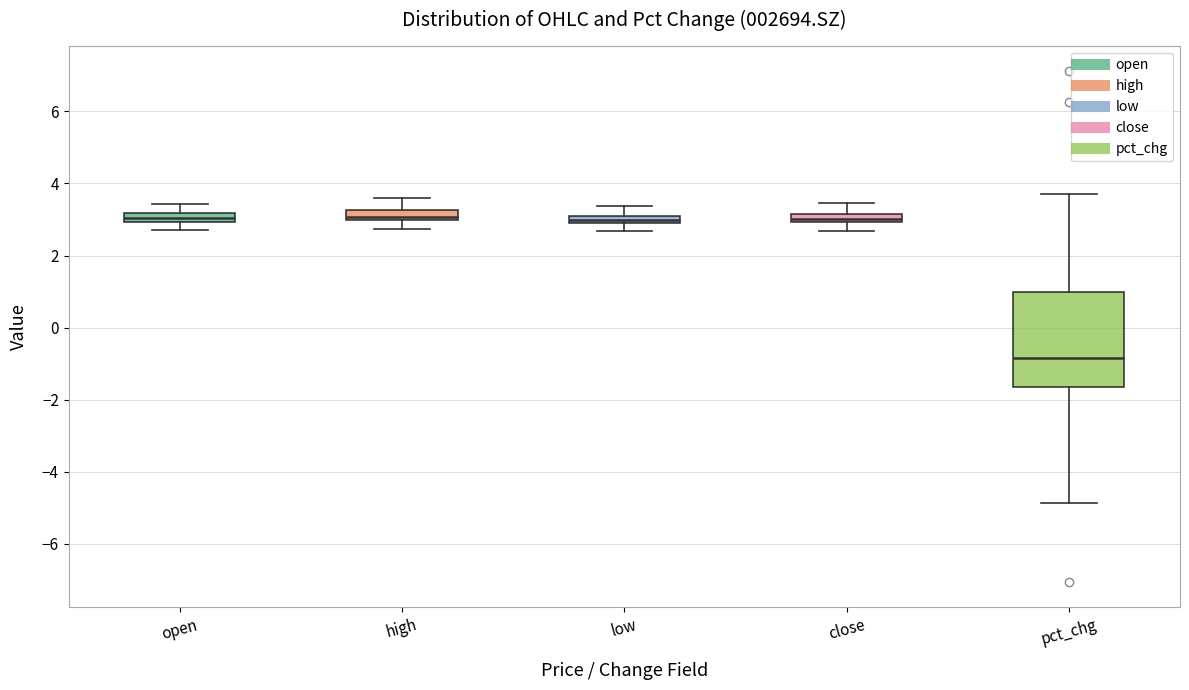

Which box is the tallest, from its lower edge to its upper edge?

pct_chg